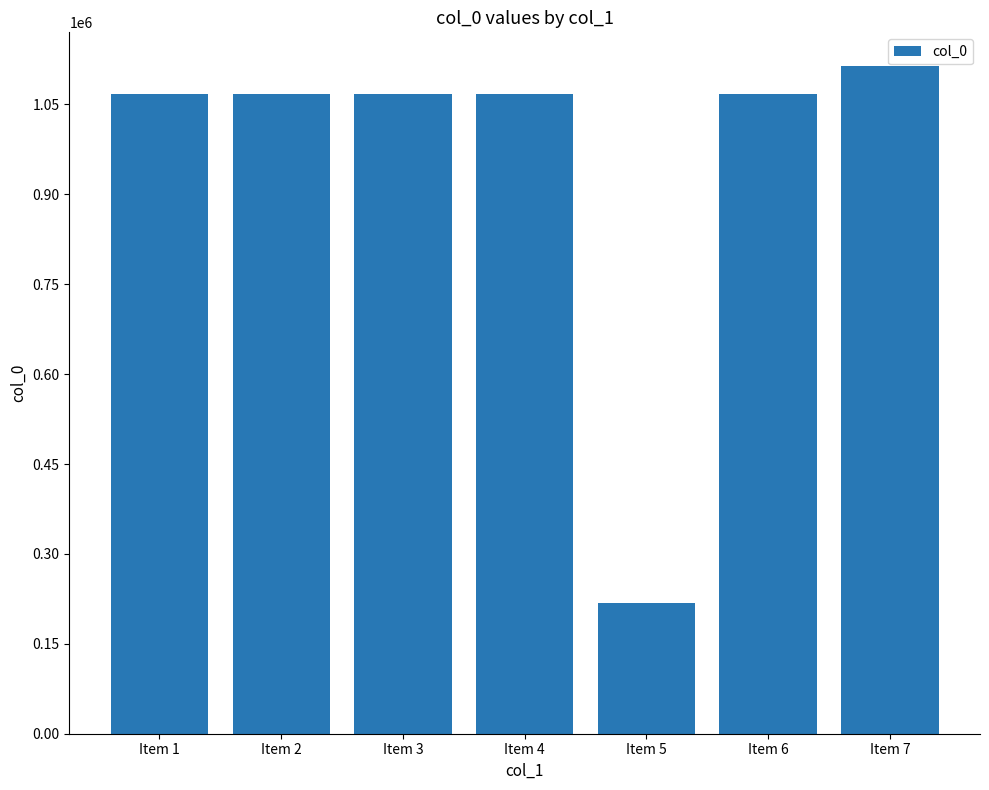

What is the change in value from Item 3 to Item 4?

+2